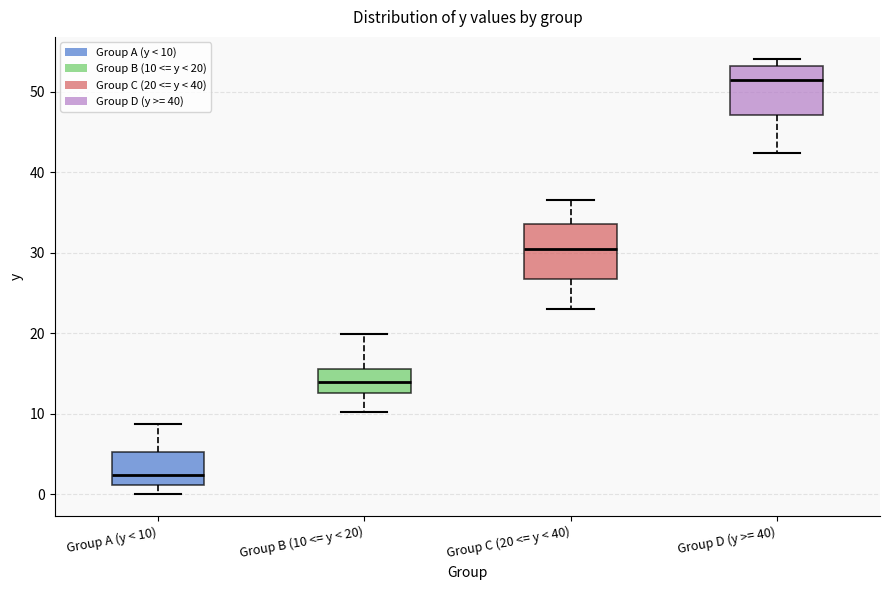

Reading left to right, read every box against the y-axis: the position of its median line, the range the box covers, and the ends of its whiskers. The values are not printed on the chart, so give them approximately, as read against the axis.

Group A (y < 10): median 2, box 1 to 5, whiskers 0 to 9
Group B (10 <= y < 20): median 14, box 13 to 16, whiskers 10 to 20
Group C (20 <= y < 40): median 31, box 27 to 34, whiskers 23 to 37
Group D (y >= 40): median 52, box 47 to 53, whiskers 42 to 54